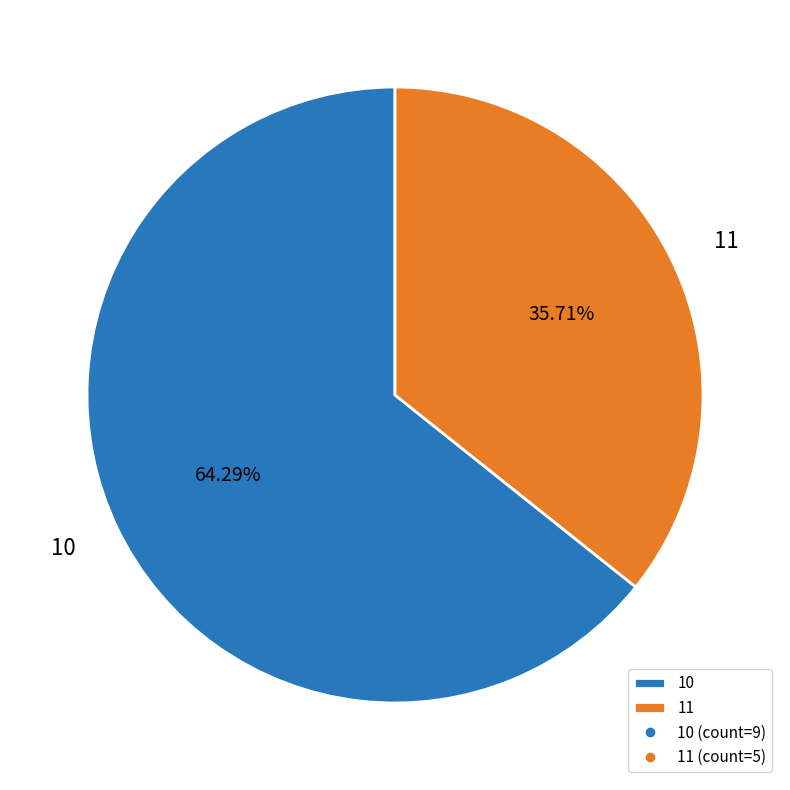

Is the sum of 10 and 11 greater than half?

Yes